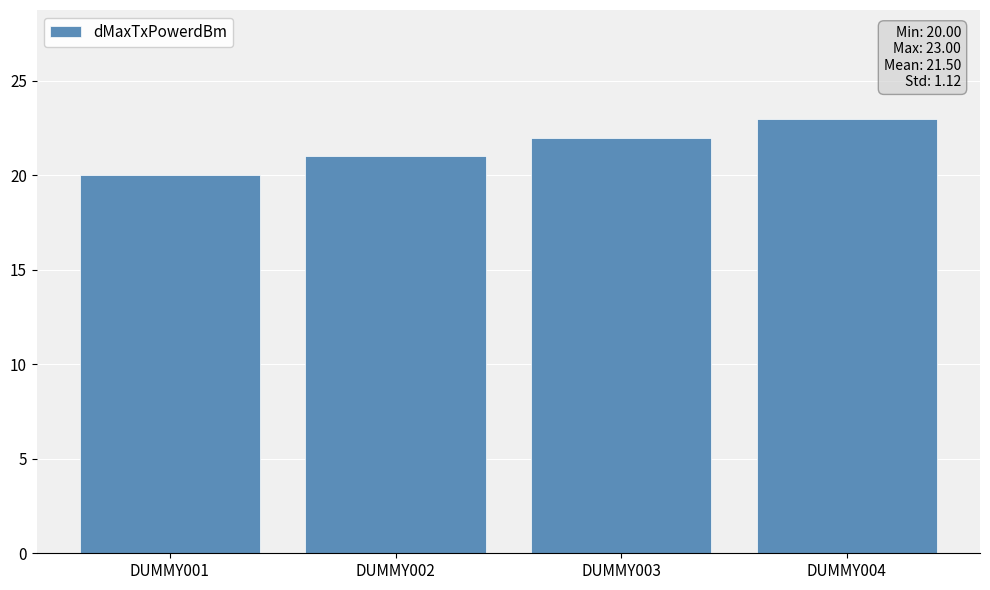

What is the ratio of the value at DUMMY004 to the value at DUMMY003?

1.0